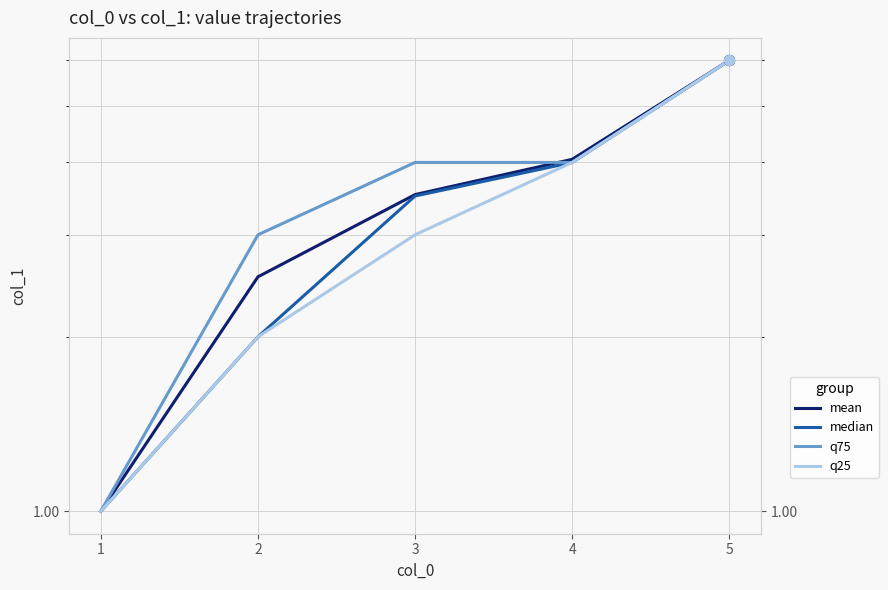

At how many categories does at least one series exceed 1?

4